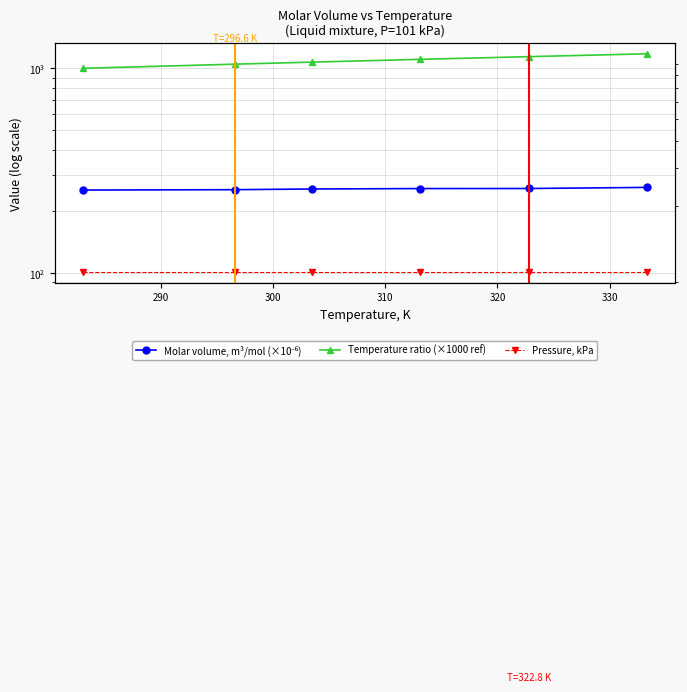

Reading left to right, extract all data points from this chart.

Molar volume, m³/mol (×10⁻⁶): 254.0	255.1	257.1	258.3	258.5	261.7
Temperature ratio (×1000 ref): 1000.0	1047.7	1072.1	1106.0	1140.2	1177.3
Pressure, kPa: 101.0	101.0	101.0	101.0	101.0	101.0